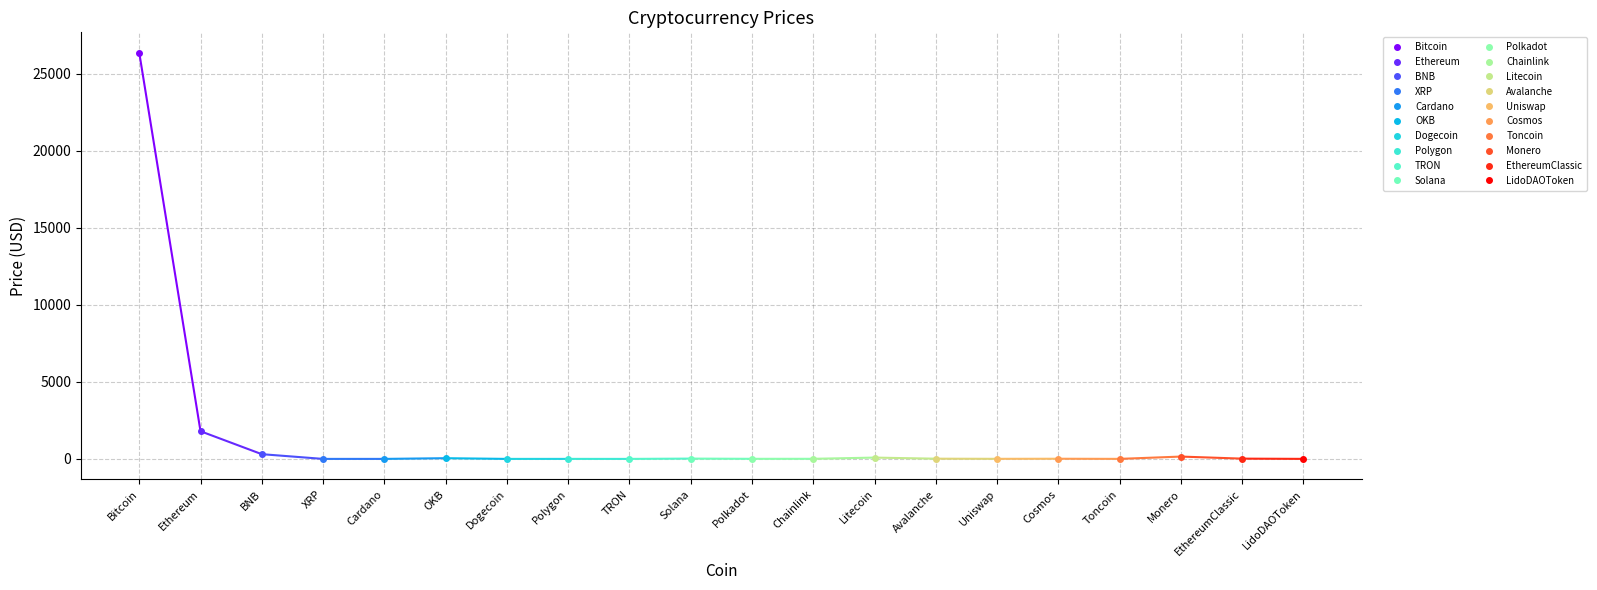

At which label does the data first exceed 10?

Bitcoin